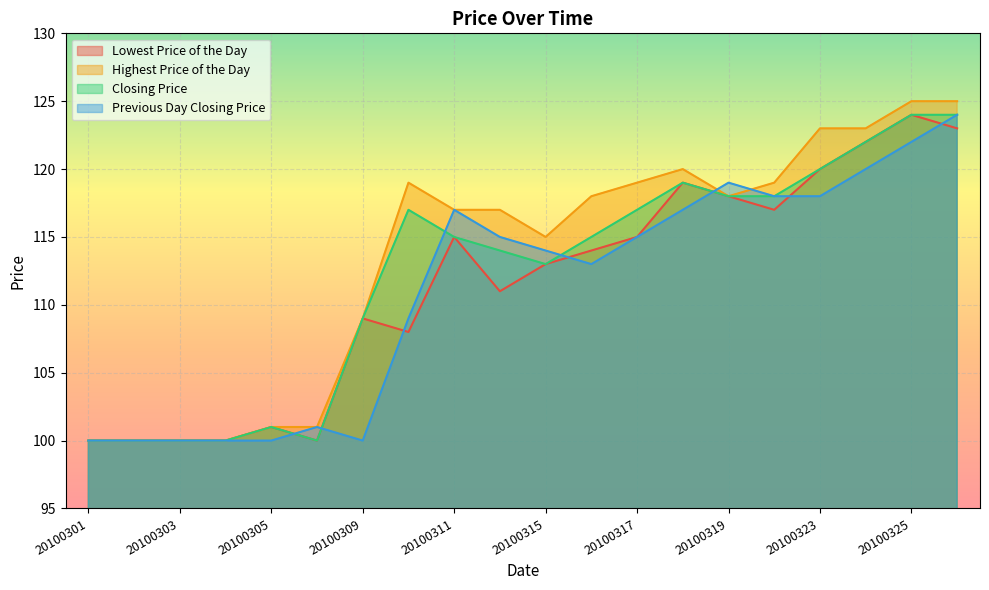

True or false: Lowest Price of the Day has a value of 73 at 20100326.

False